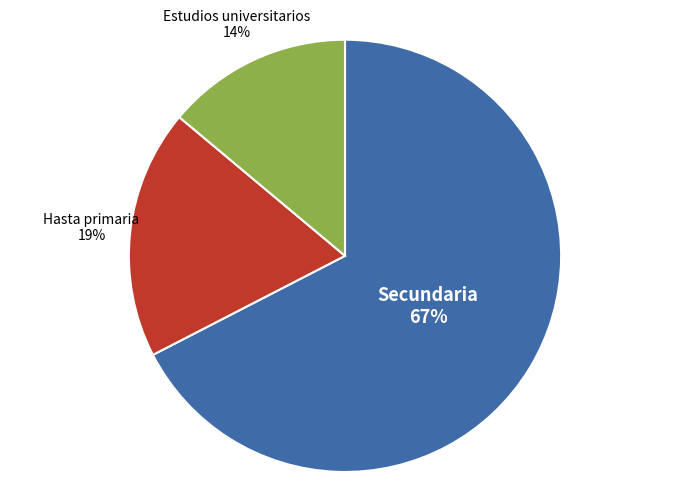

To the nearest percent, what percentage of the pie is Hasta primaria?

19%